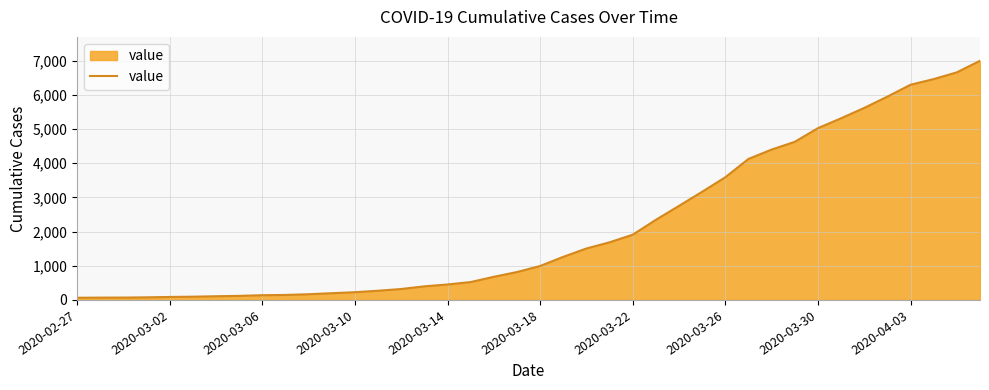

What is the difference between the maximum and minimum values?

6931